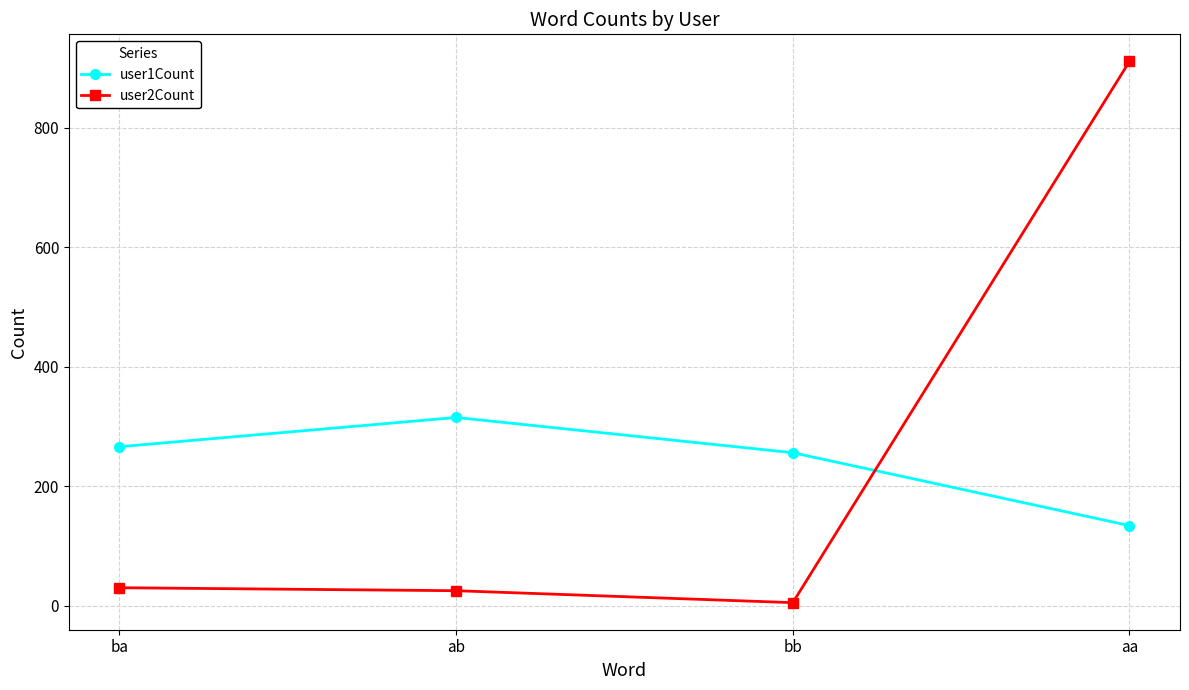

At which label does user1Count reach its minimum?

aa